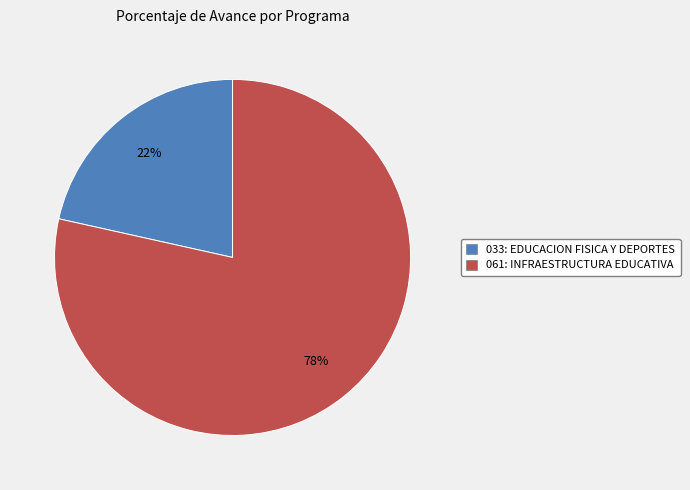

Which slice is the largest?

061: INFRAESTRUCTURA EDUCATIVA